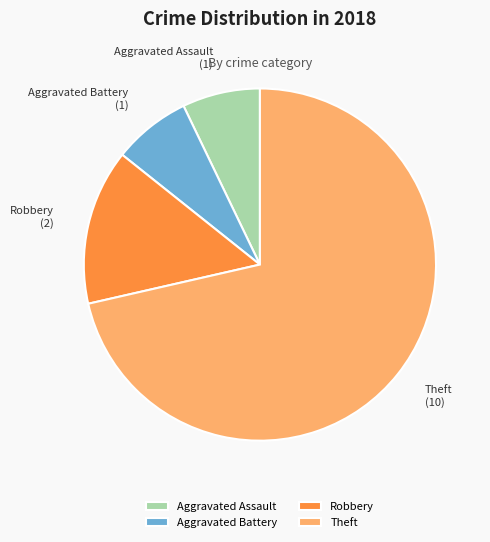

Is the sum of Robbery and Aggravated Battery greater than half?

No